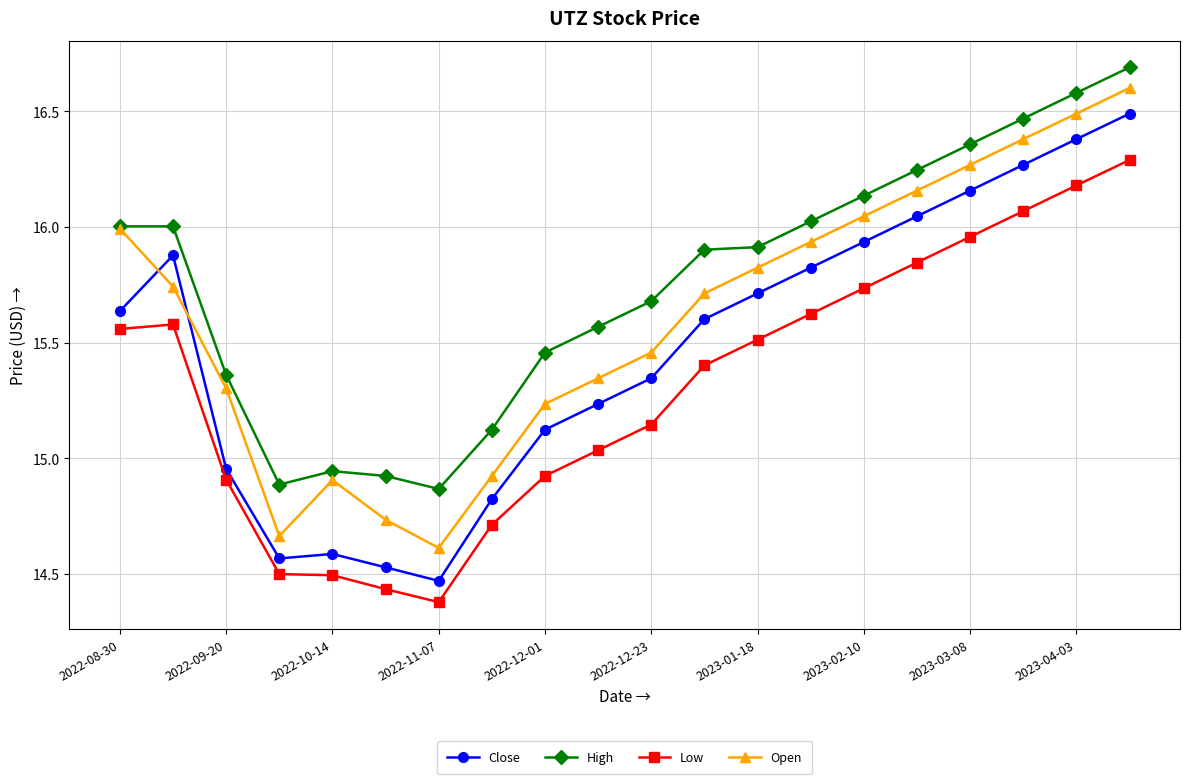

True or false: Close has more than 0 interior local peaks.

True